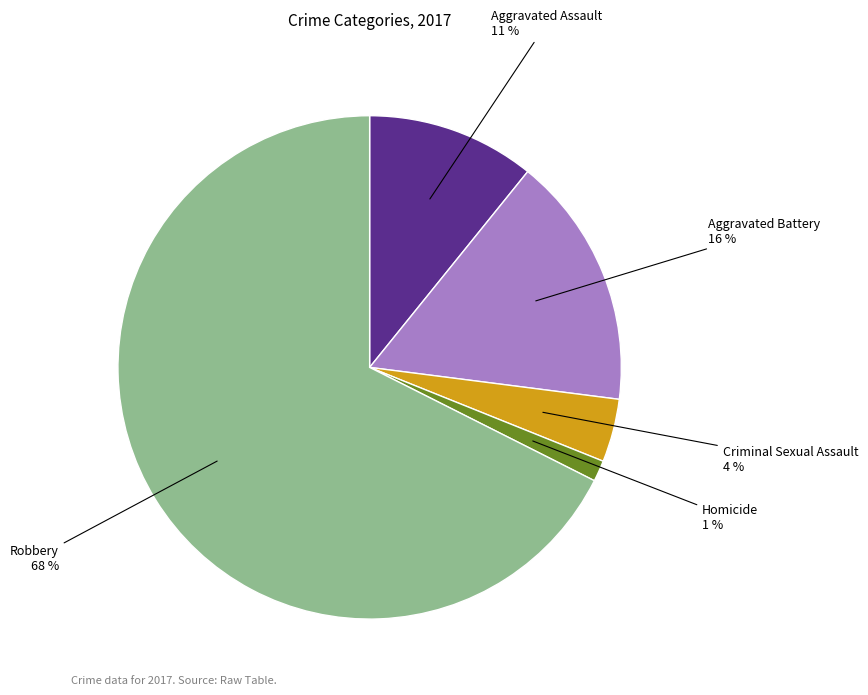

To the nearest percent, what is the average slice percentage?

20%